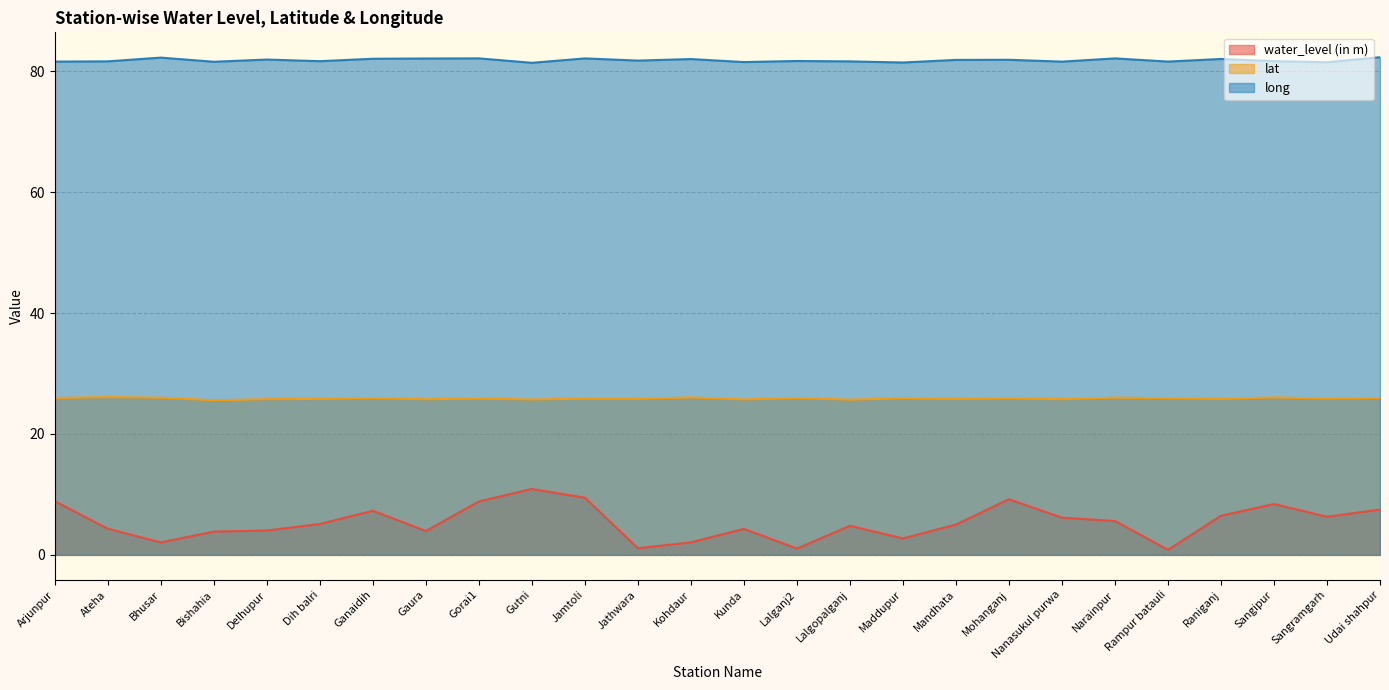

Rank the series at Rampur batauli from highest to lowest value.

long, lat, water_level (in m)